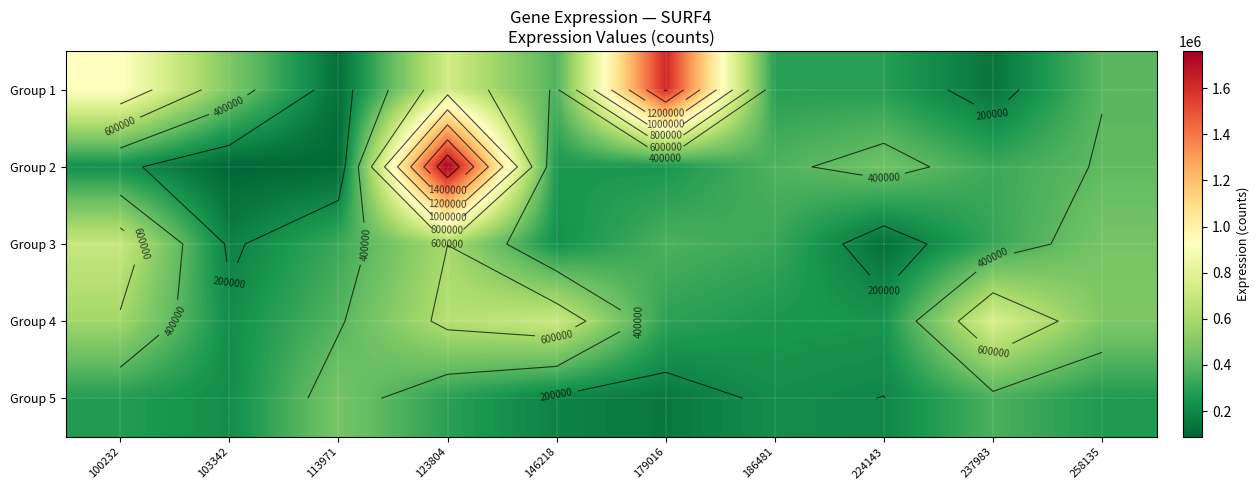

At how many categories does at least one series exceed 1324238?

2